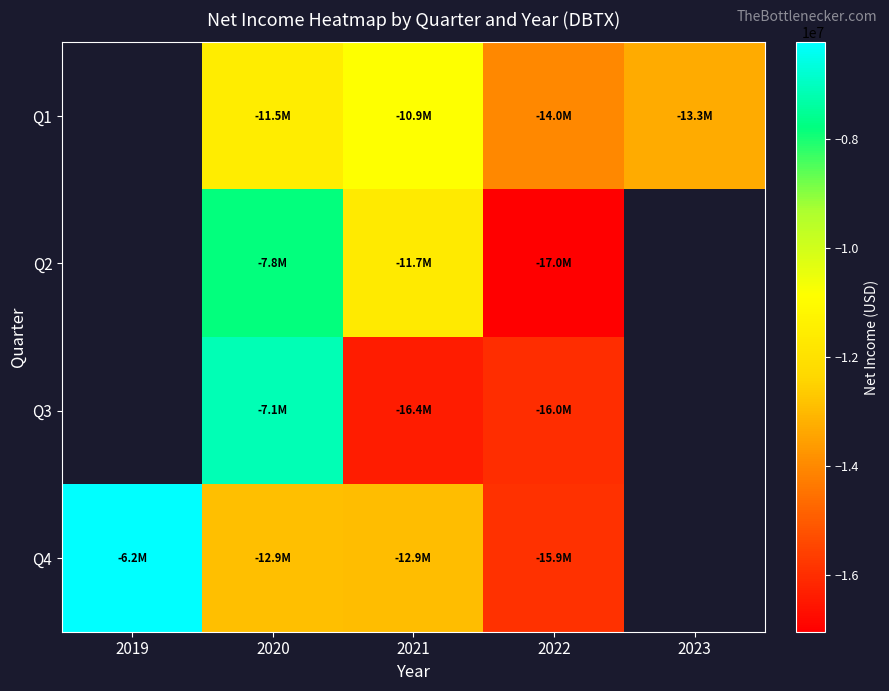

Where does the Q3 series first go above -16005000?

2020